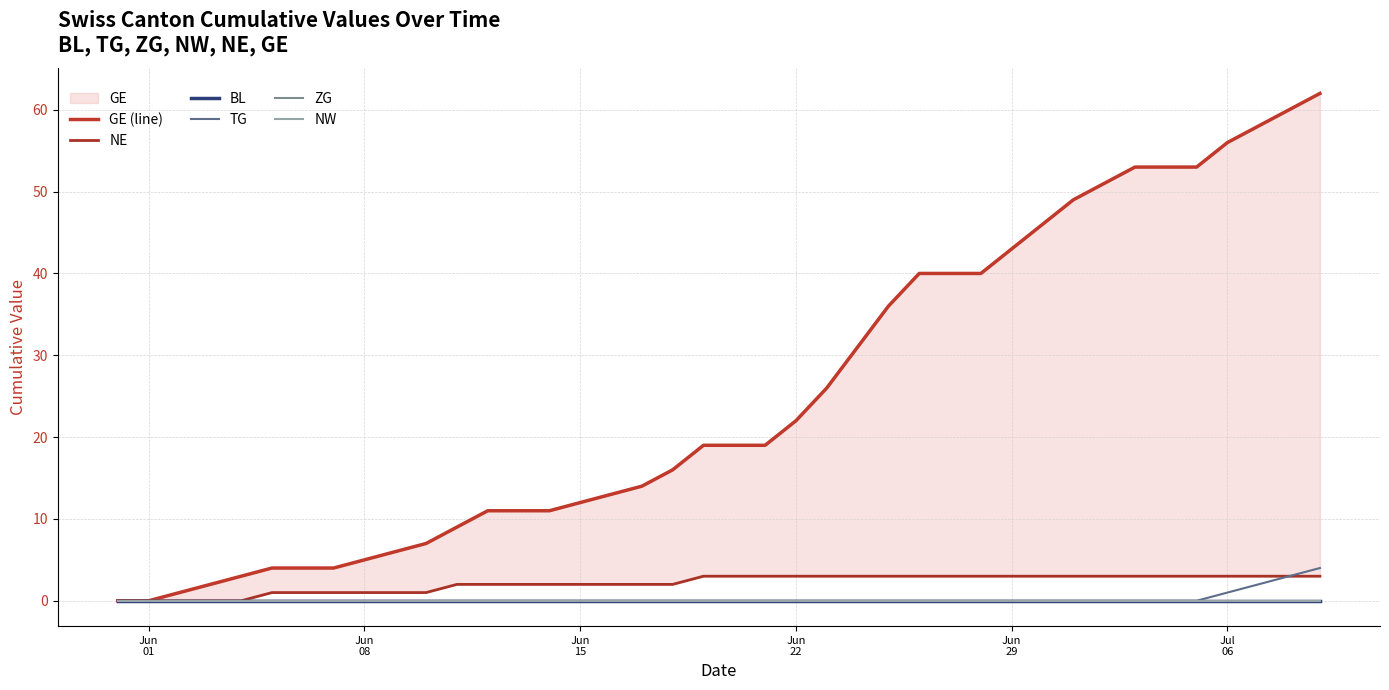

Which category has the highest value in the NW series?

Jun
01